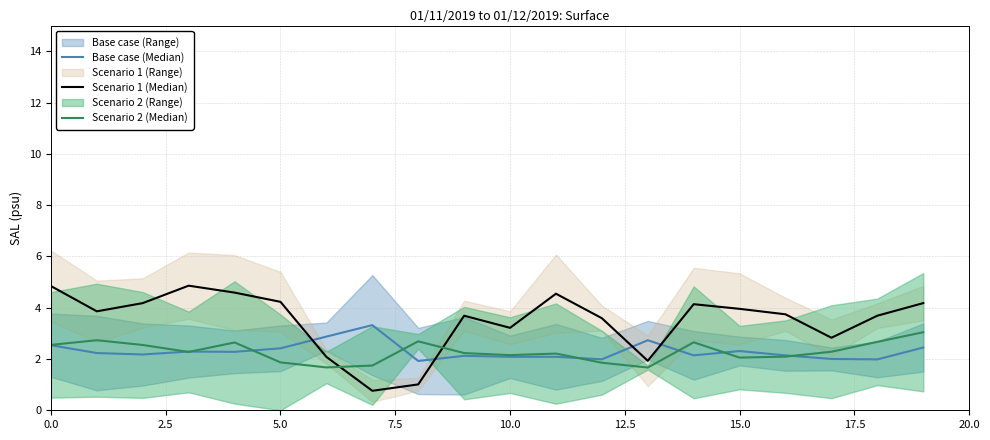

True or false: Scenario 2 (Median) has more than 1 interior local peaks.

True